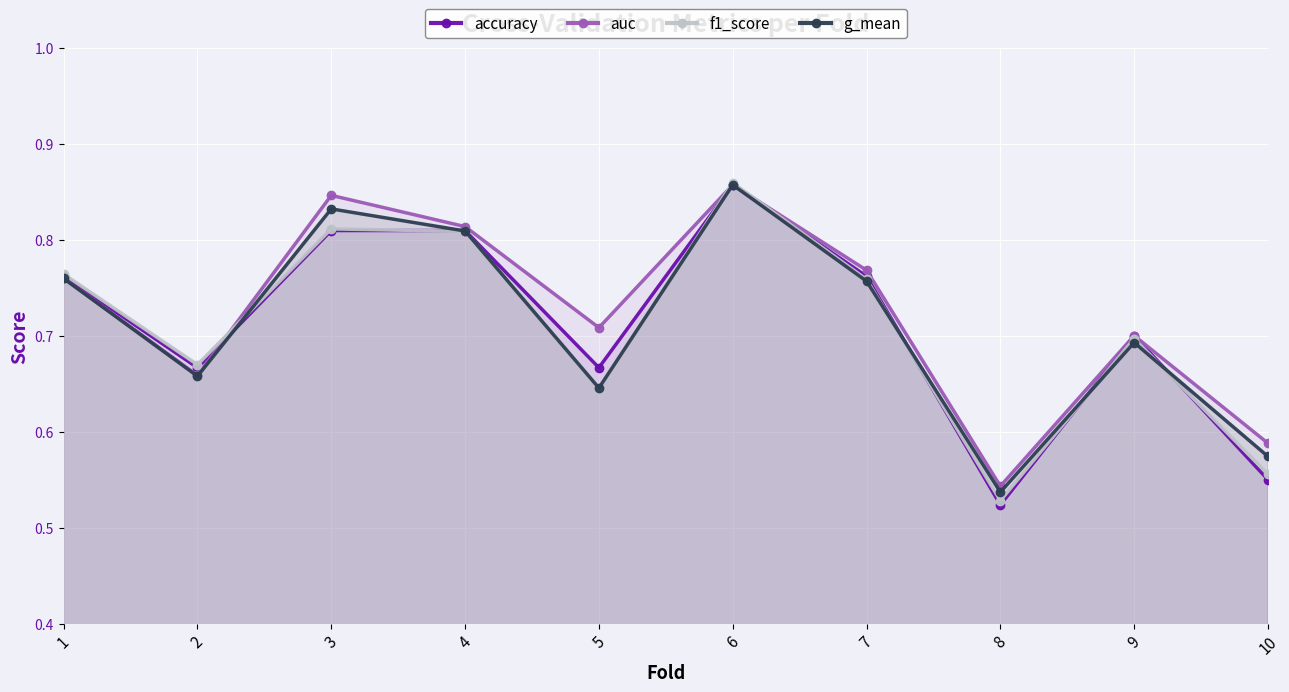

Reading left to right, extract all data points from this chart.

accuracy: 1=0.8	2=0.7	3=0.8	4=0.8	5=0.7	6=0.9	7=0.8	8=0.5	9=0.7	10=0.6
auc: 1=0.8	2=0.7	3=0.8	4=0.8	5=0.7	6=0.9	7=0.8	8=0.5	9=0.7	10=0.6
f1_score: 1=0.8	2=0.7	3=0.8	4=0.8	5=0.6	6=0.9	7=0.8	8=0.5	9=0.7	10=0.6
g_mean: 1=0.8	2=0.7	3=0.8	4=0.8	5=0.6	6=0.9	7=0.8	8=0.5	9=0.7	10=0.6